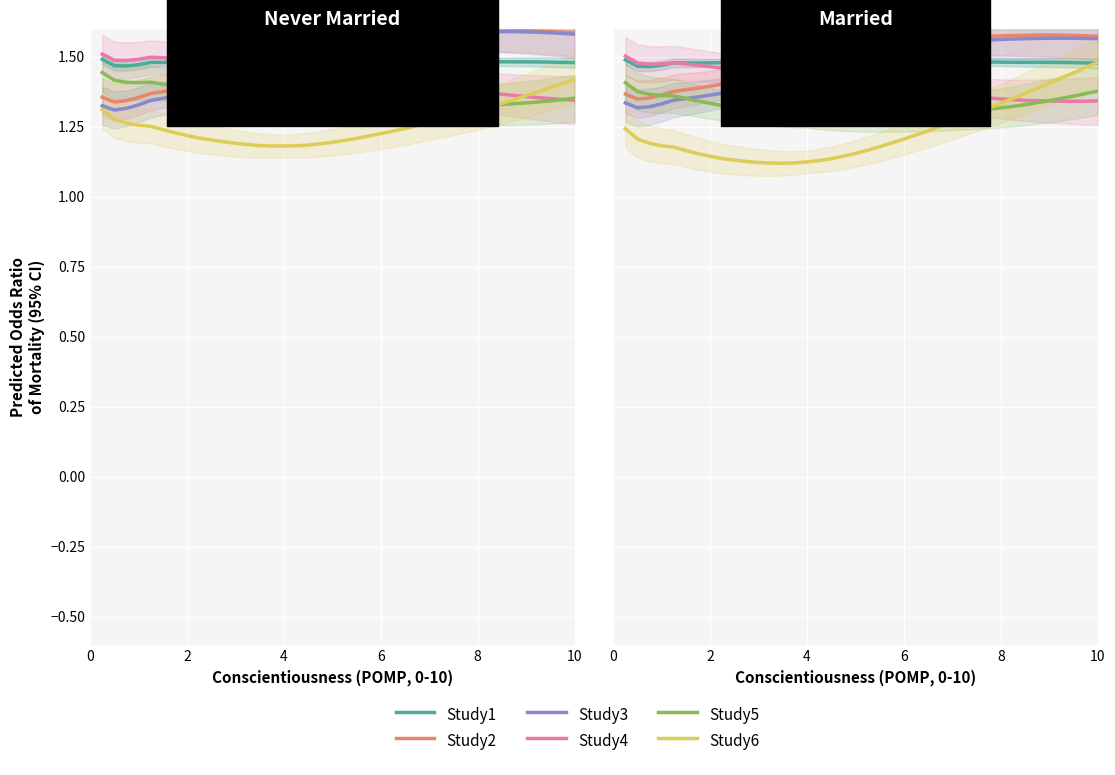

True or false: Study5 and Study1 cross at least once.

False